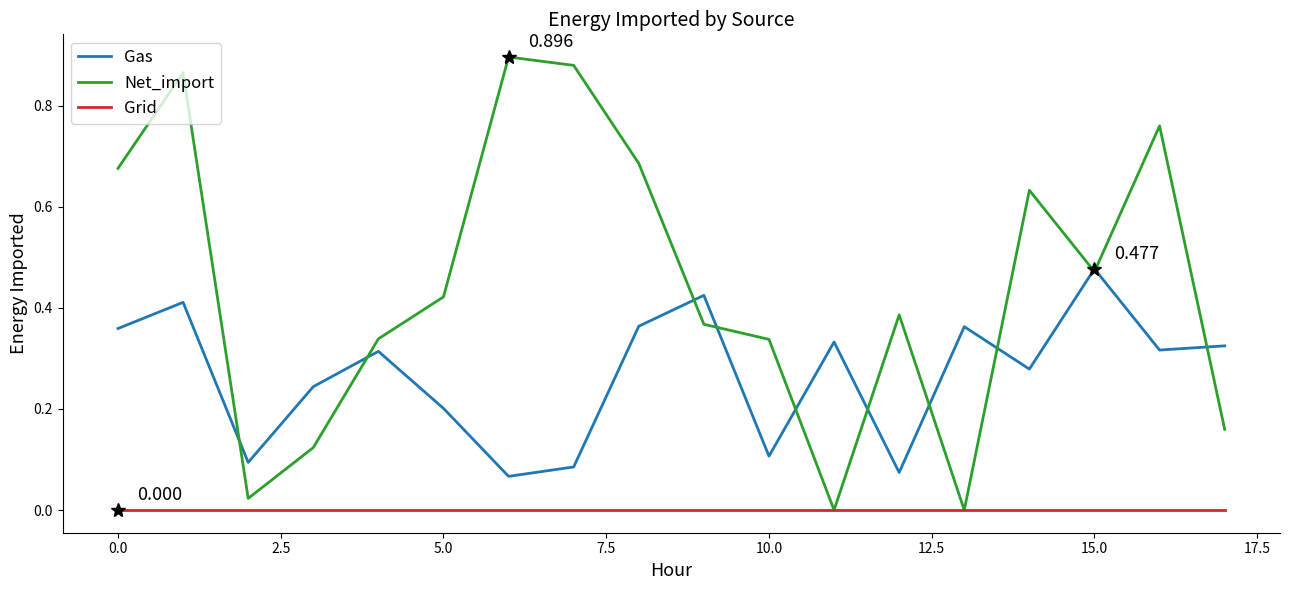

True or false: Grid and Gas intersect in this chart.

False